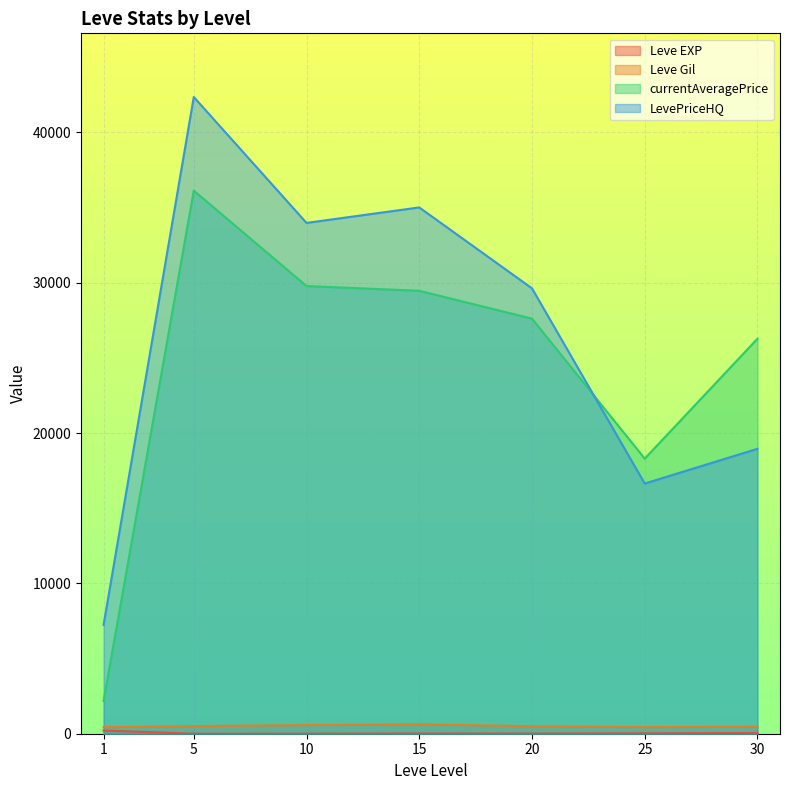

List the labels in order of LevePriceHQ value, smallest first.

1, 25, 30, 20, 10, 15, 5